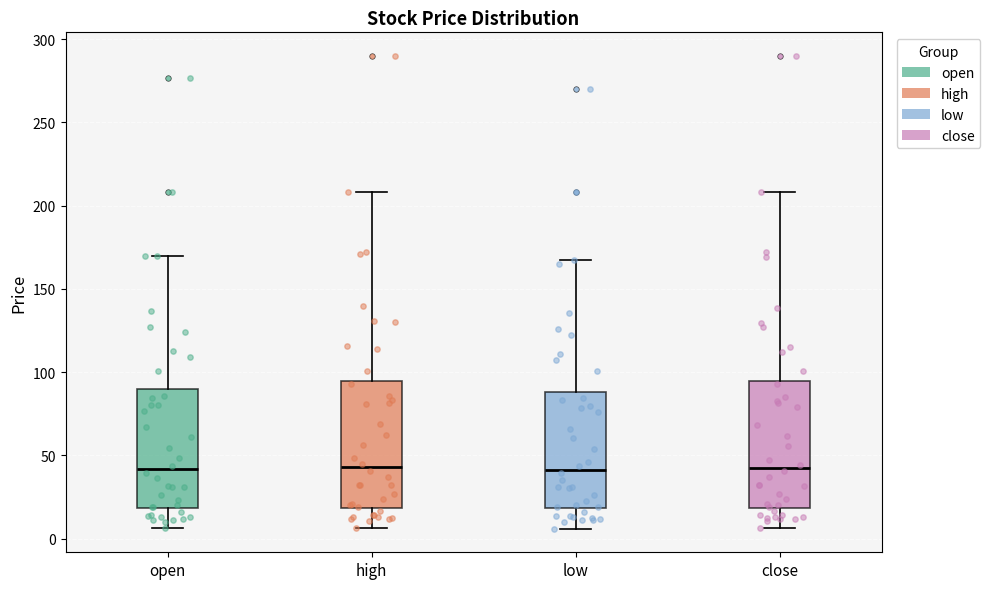

Reading left to right, read every box against the y-axis: the position of its median line, the range the box covers, and the ends of its whiskers. The values are not printed on the chart, so give them approximately, as read against the axis.

open: median 40, box 20 to 90, whiskers 5 to 170
high: median 45, box 20 to 95, whiskers 5 to 210
low: median 40, box 20 to 90, whiskers 5 to 165
close: median 40, box 20 to 95, whiskers 5 to 210